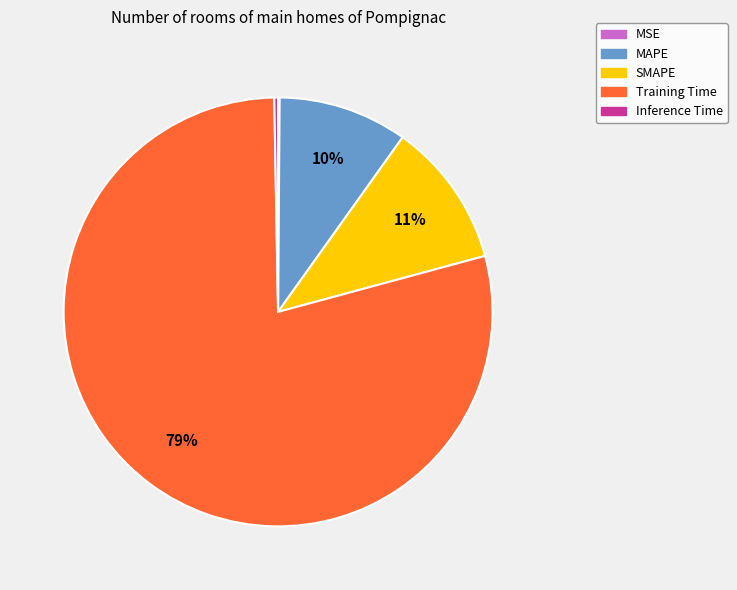

To the nearest percent, what is the difference between the largest and smallest slice percentages?

79%